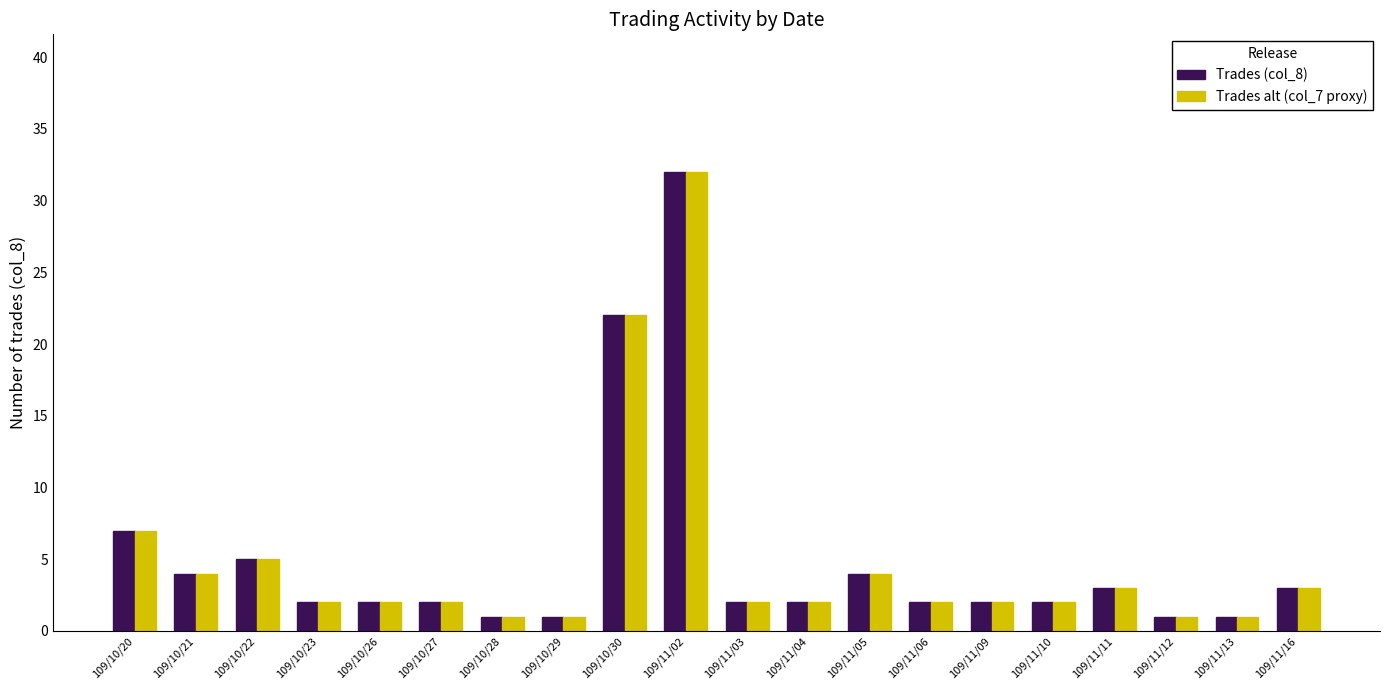

What are all the series names shown in the legend?

Trades (col_8), Trades alt (col_7 proxy)